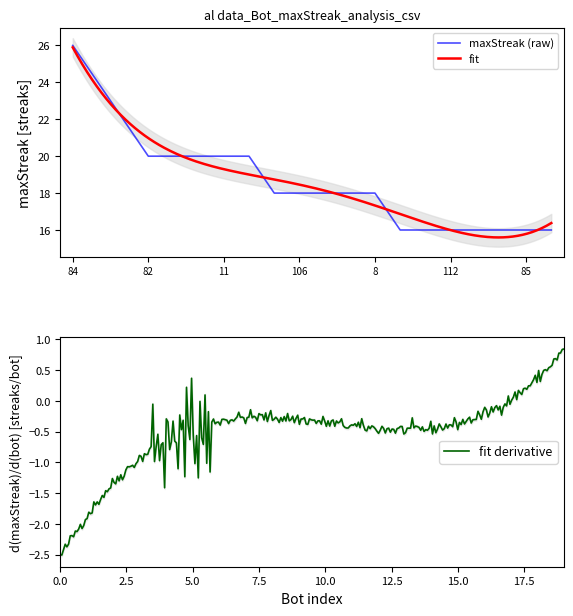

Reading left to right, extract all data points from this chart.

26	24	22	20	20	20	20	20	18	18	18	18	18	16	16	16	16	16	16	16